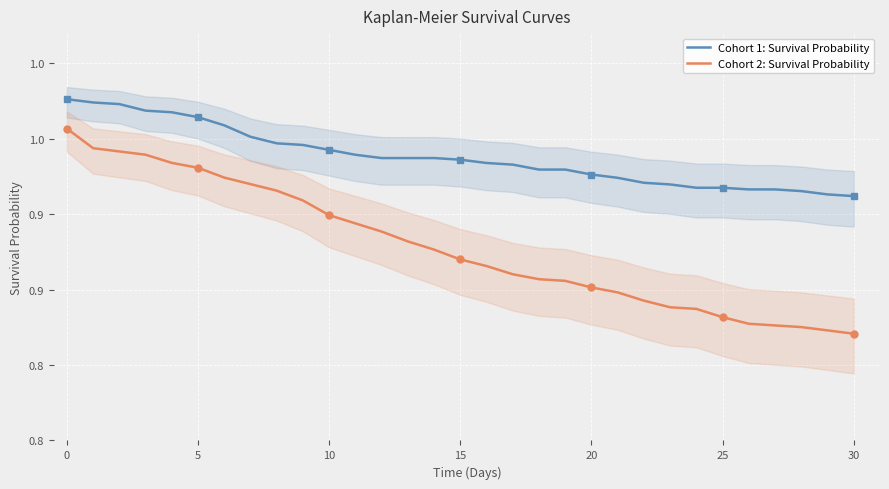

True or false: Cohort 2: Survival Probability and Cohort 1: Survival Probability intersect in this chart.

False